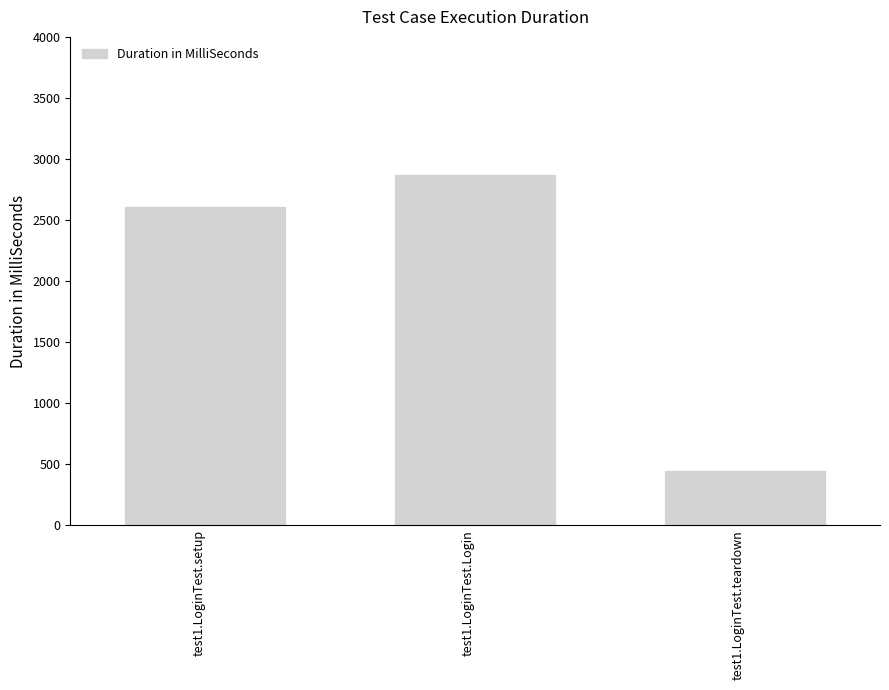

True or false: the data shows 1852 at test1.LoginTest.Login.

False